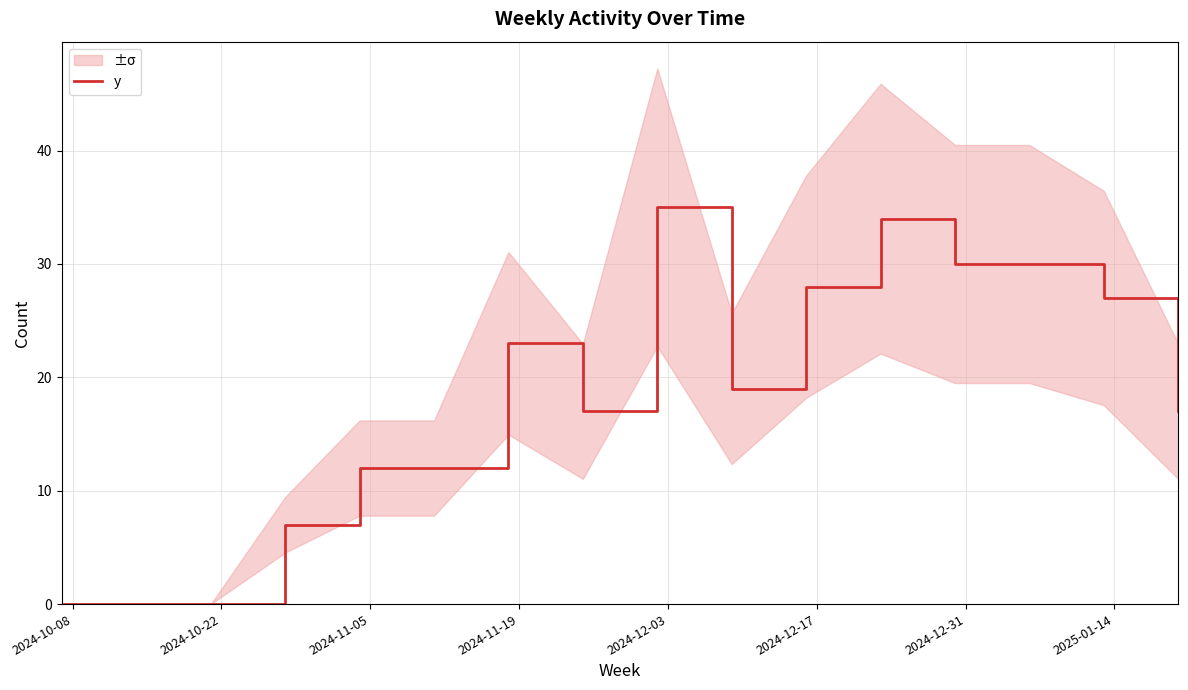

True or false: there are more than 2 points higher than both neighbors.

True